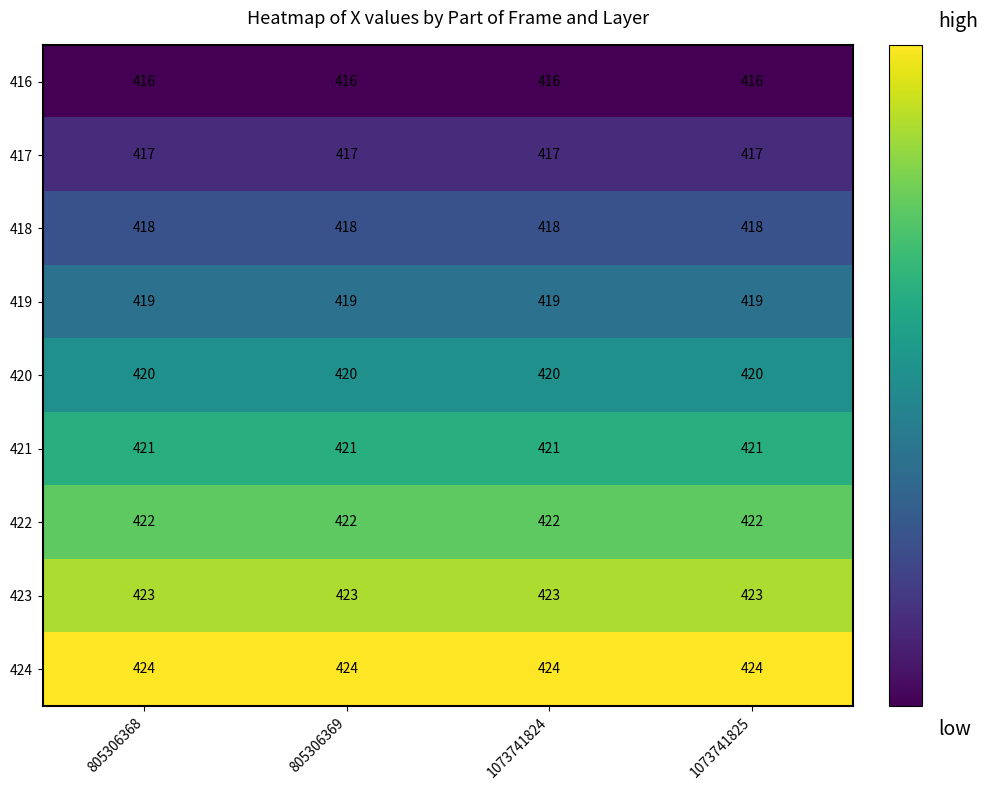

Is the value of 423 at 1073741824 greater than the value of 422 at 1073741824?

Yes